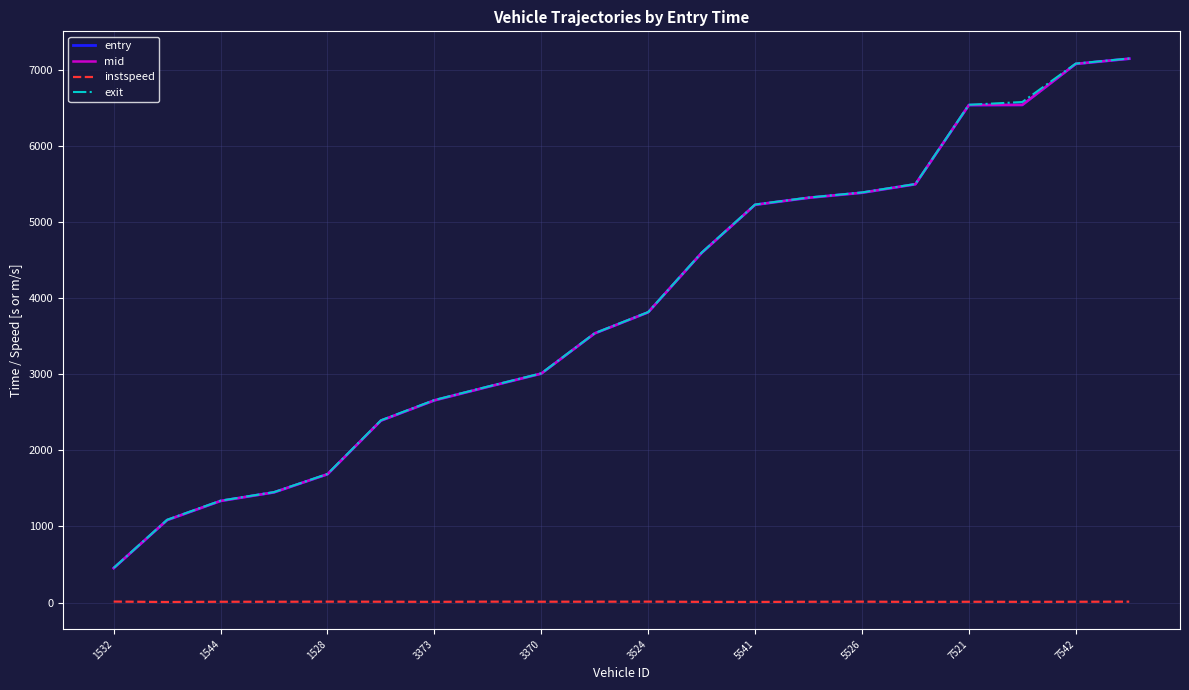

True or false: instspeed and entry cross at least once.

False